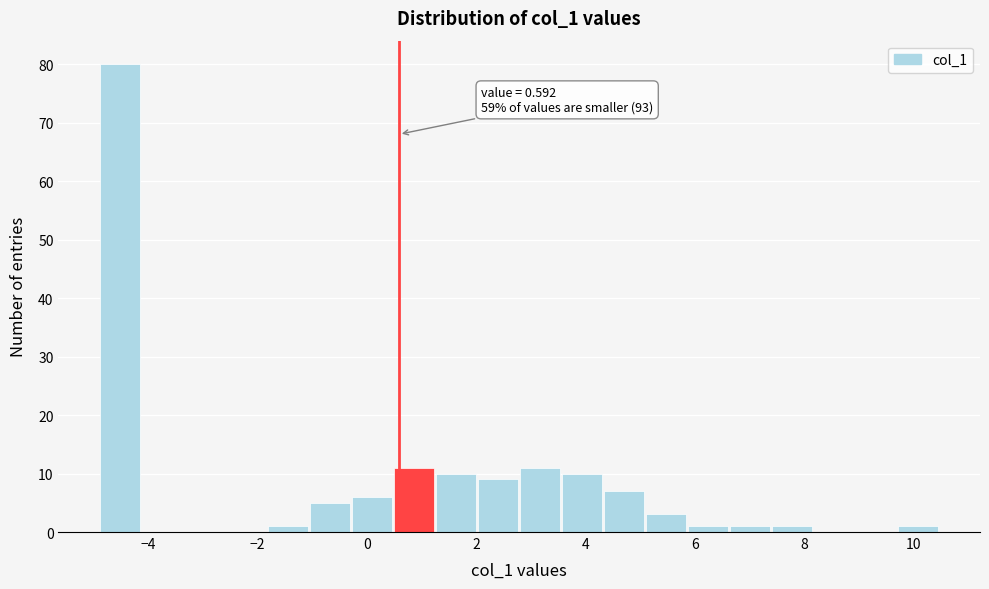

Around what value on the x-axis is the tallest bar? Give the approximate position of its centre, as read against the axis.

-4.6